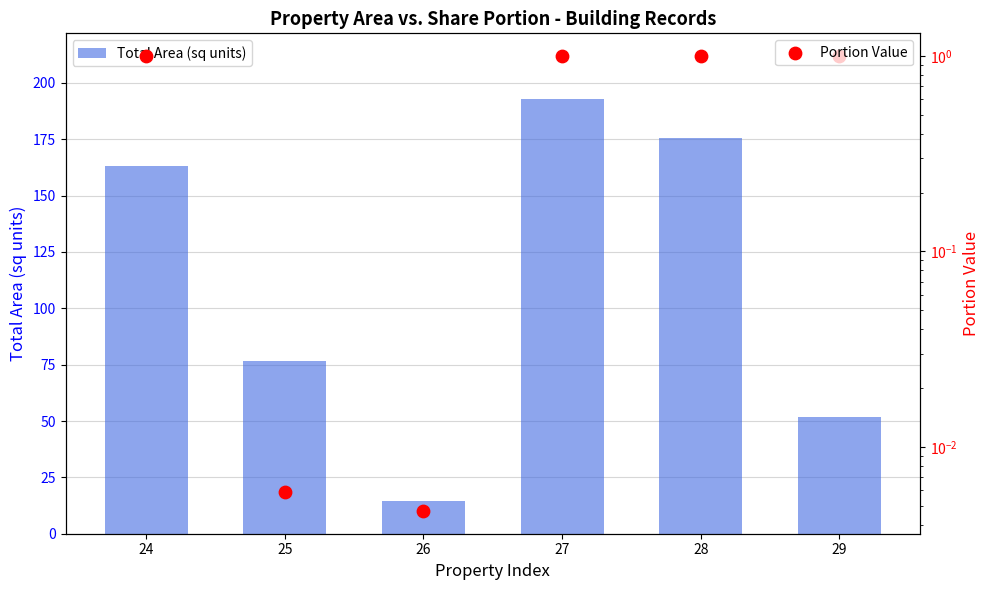

Which series has the largest total across all categories?

Total Area (sq units)